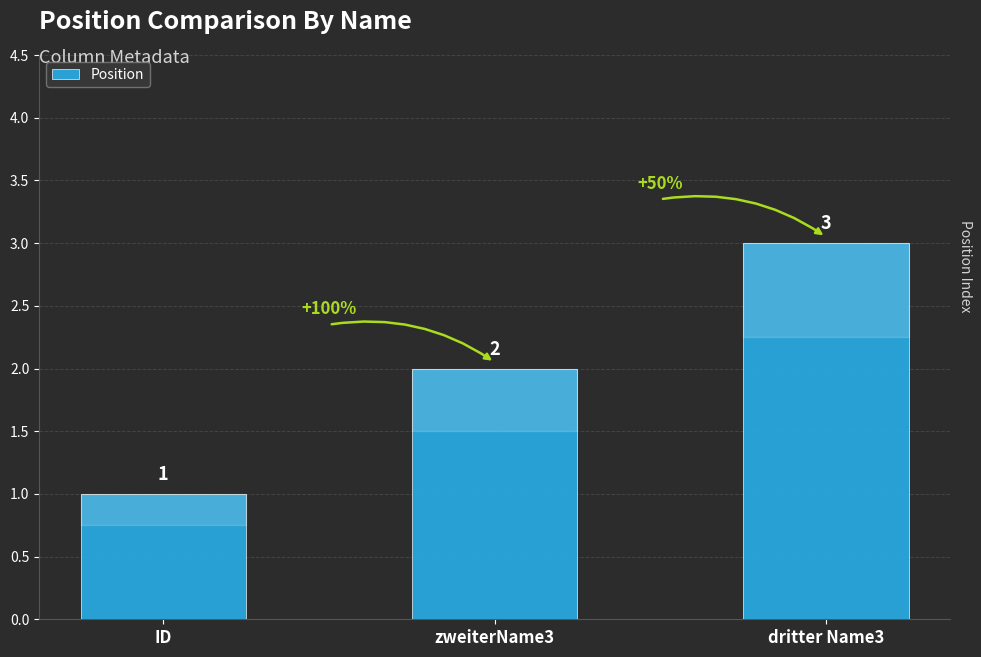

True or false: the data shows 4 at zweiterName3.

False